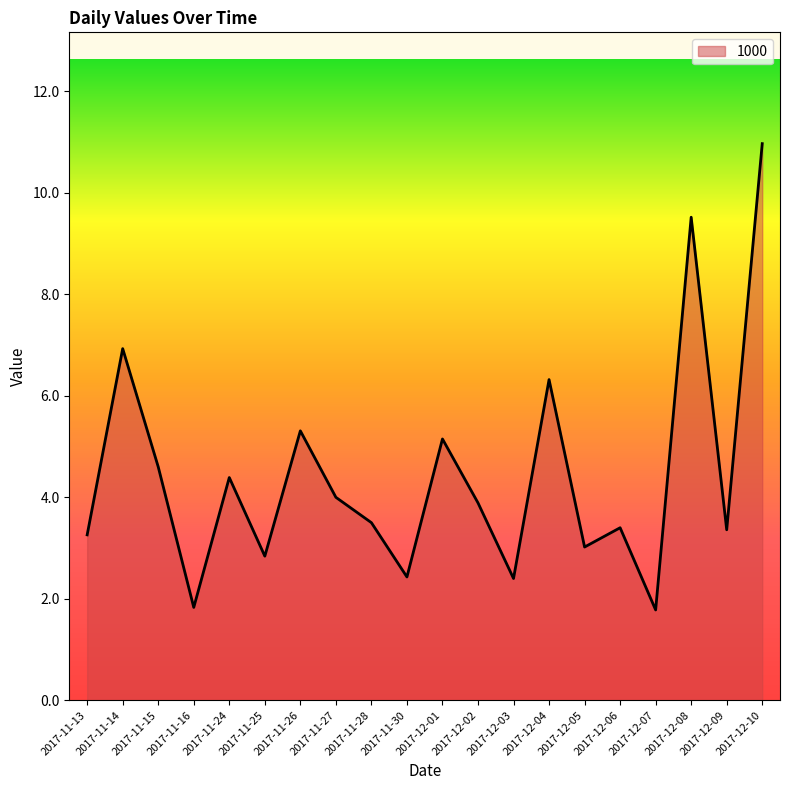

What is the average value?

4.4